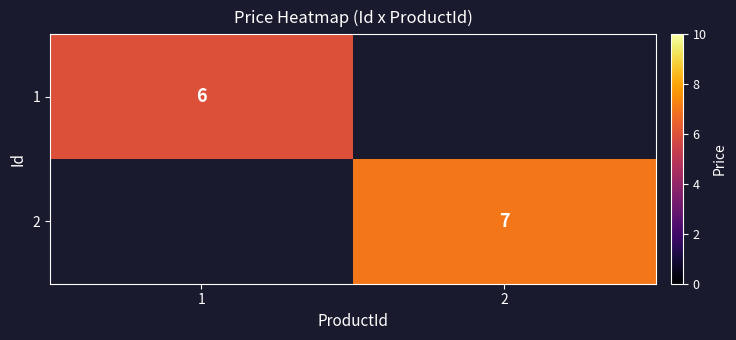

True or false: 1 has a value of 8 at 1.

False